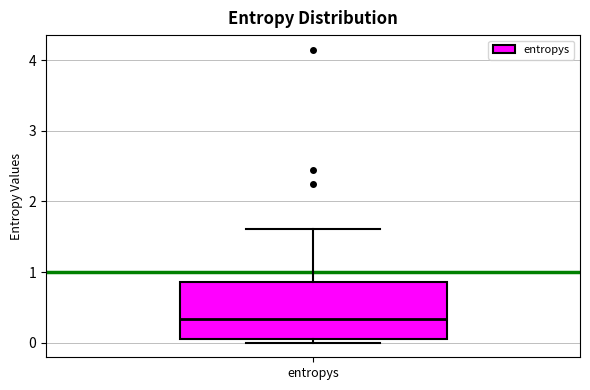

Transcribe this box plot: give where the median line is, the range the box spans, and where the two whiskers end, as read against the y-axis. The values are not printed on the chart, so give them approximately, as read against the axis.

median 0.3, box 0.1 to 0.9, whiskers 0.0 to 1.6